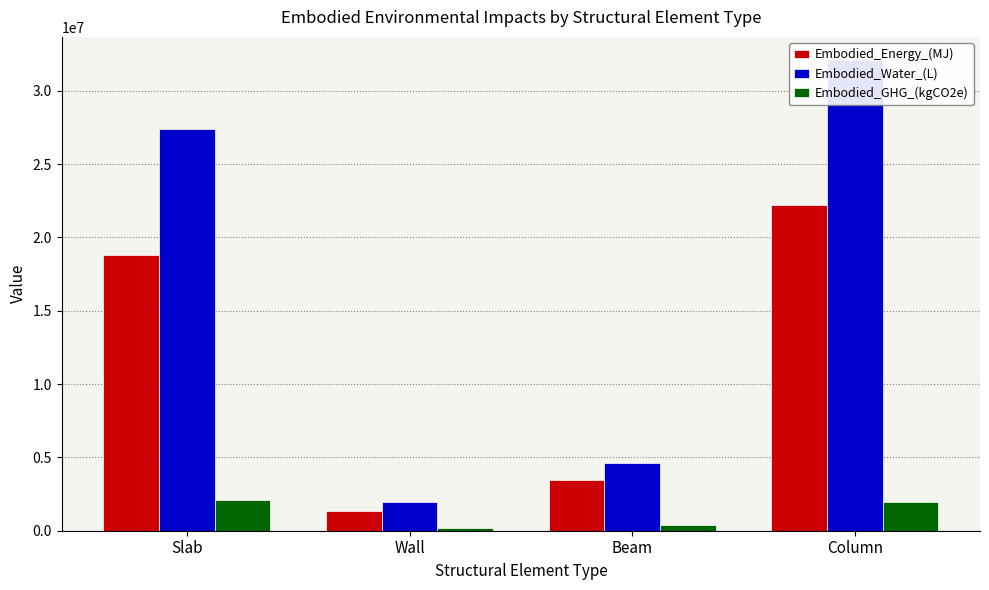

What is the smallest value displayed?

163271.5